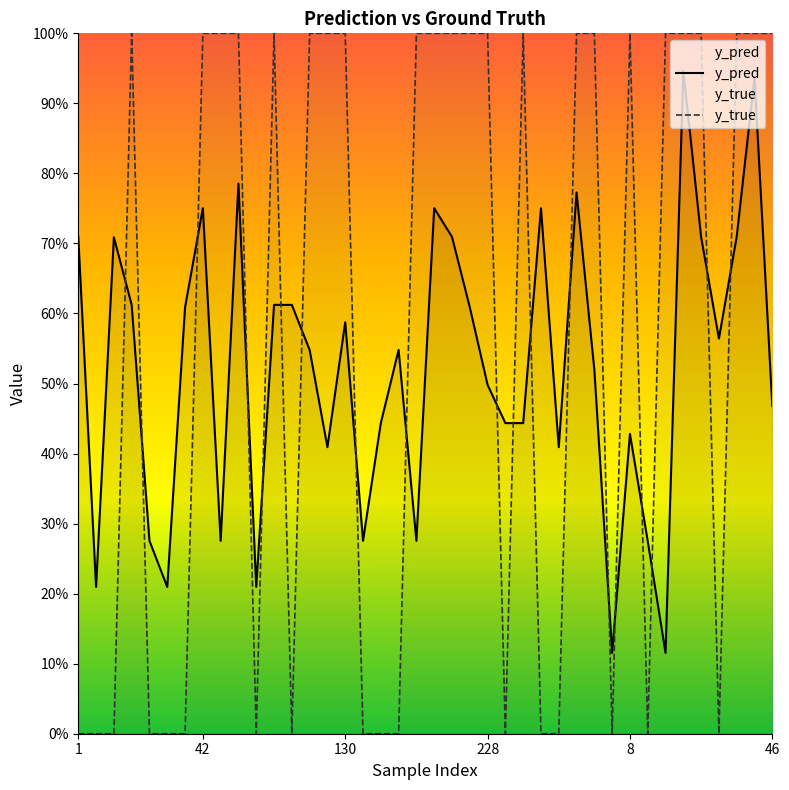

The value of y_pred at 243 is 0.8. True or false?

True